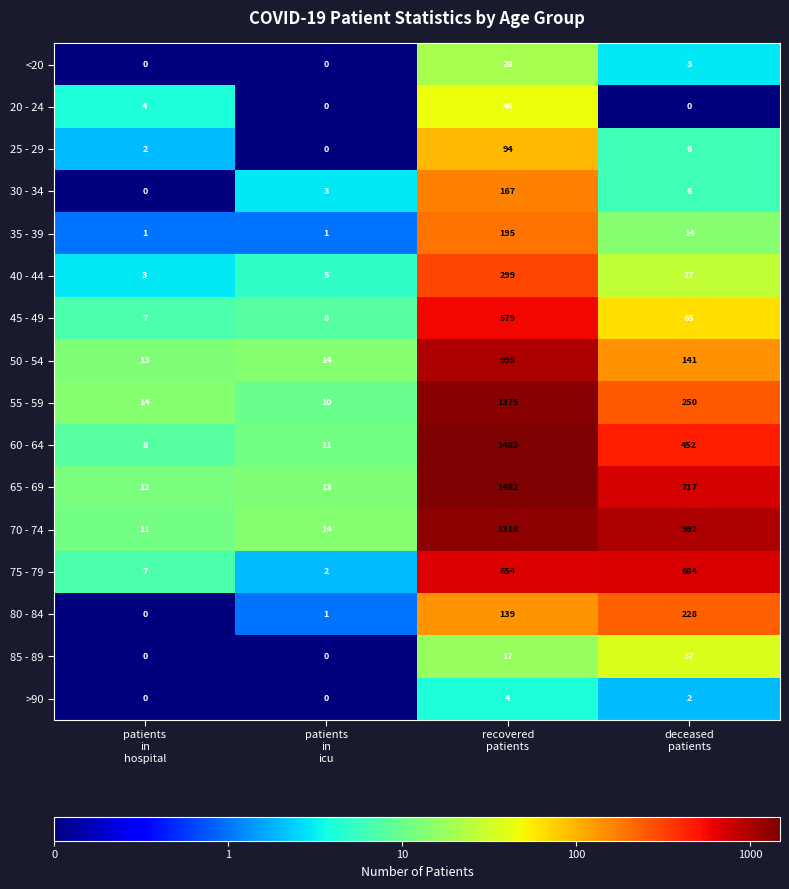

Which series has the largest total across all categories?

70 - 74